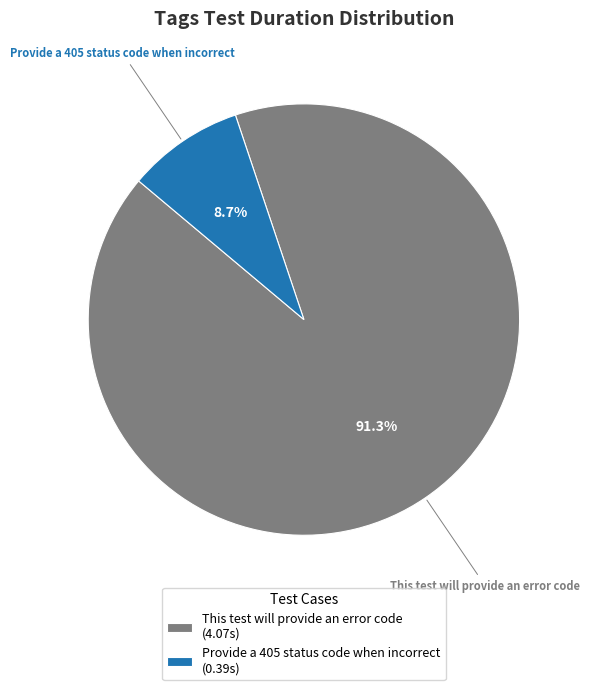

Which category accounts for the majority?

This test will provide an error code